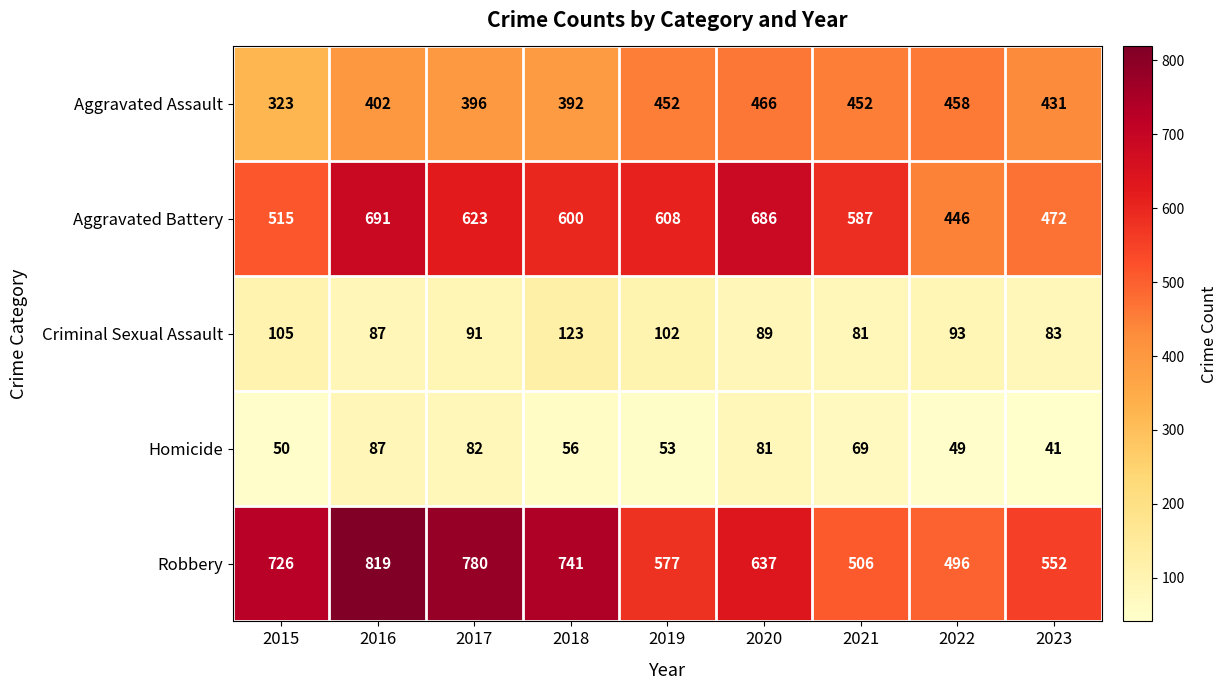

Which series has the largest range (max minus min)?

Robbery